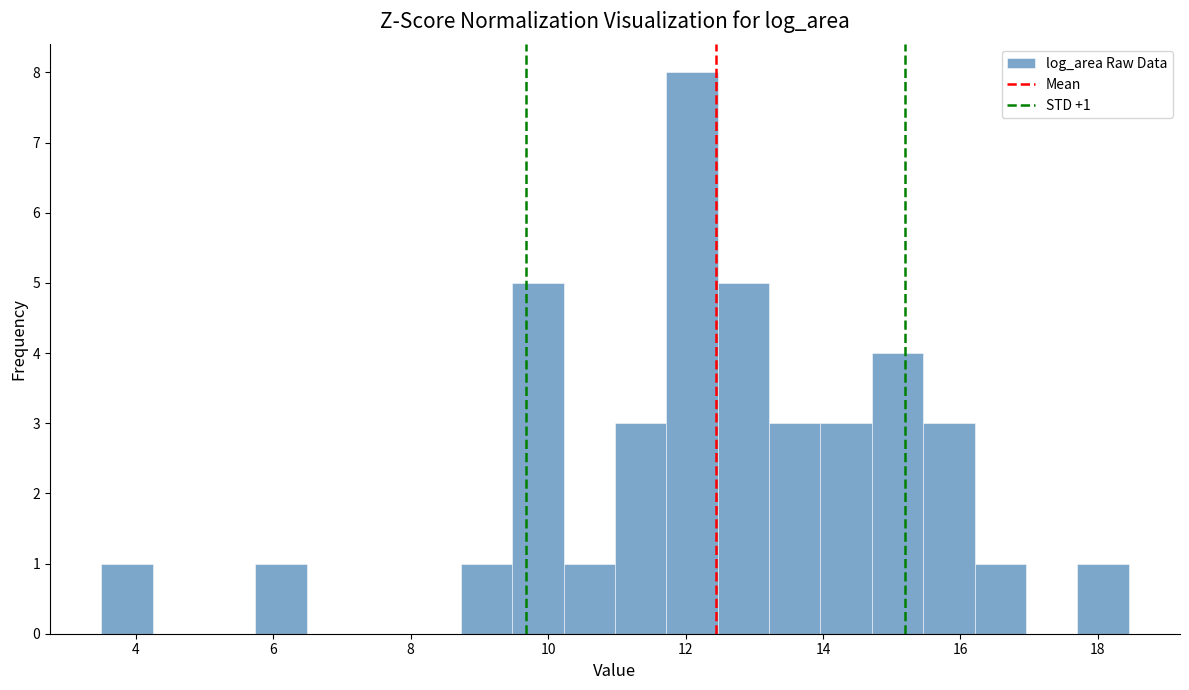

Around what value on the x-axis is the tallest bar? Give the approximate position of its centre, as read against the axis.

12.0